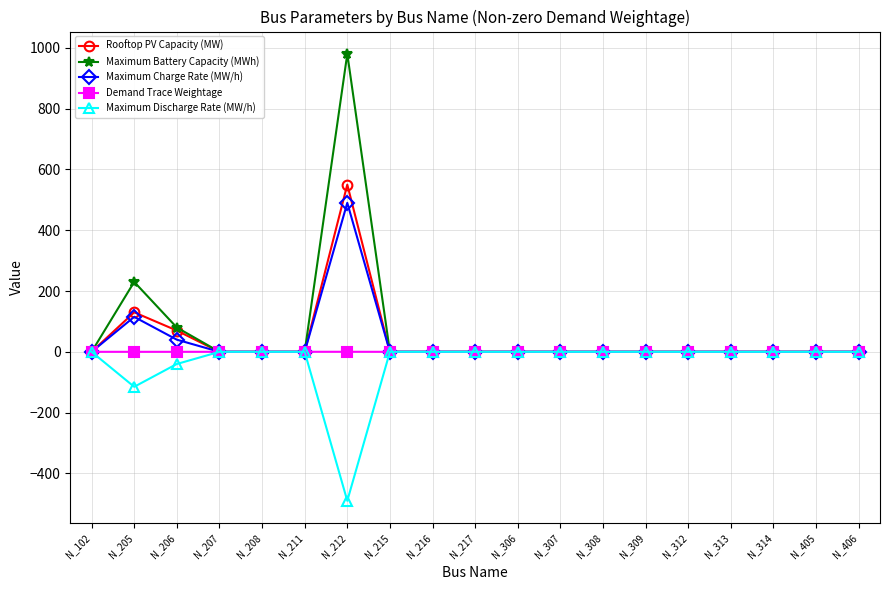

True or false: Demand Trace Weightage has more than 2 points higher than both neighbors.

True